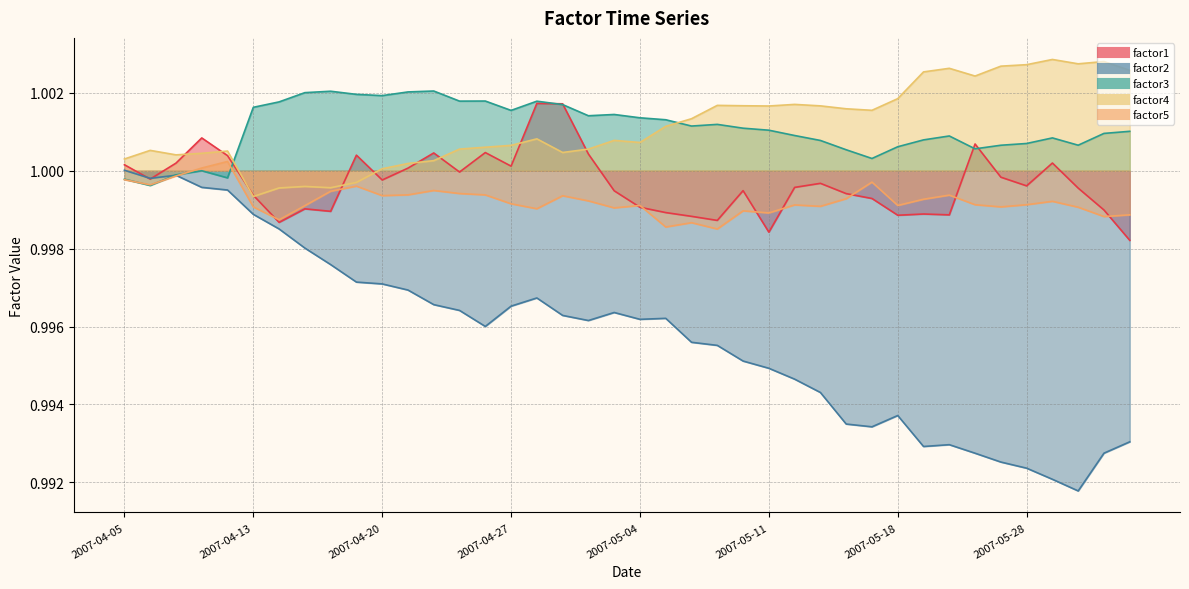

True or false: factor5 and factor4 intersect in this chart.

False